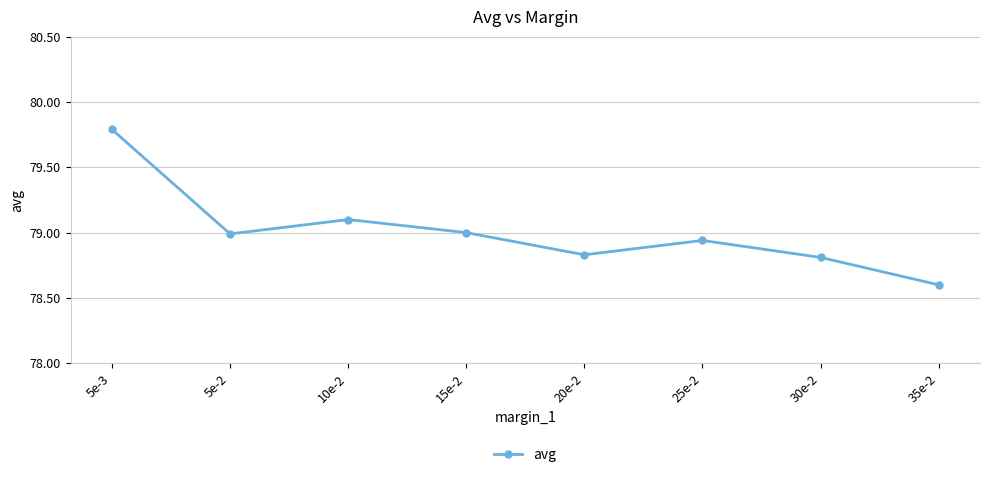

True or false: the data shows 50.5 at 10e-2.

False